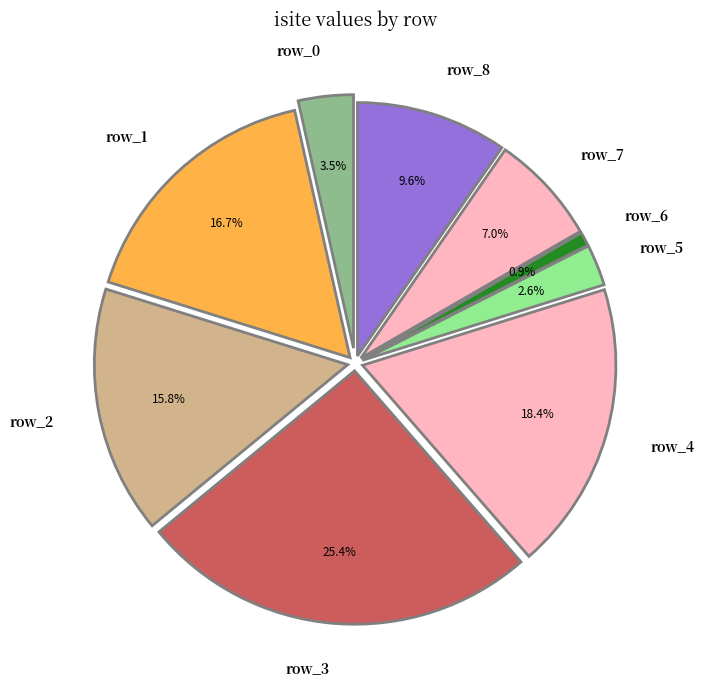

What percentage is NOT represented by row_0?

96.5%